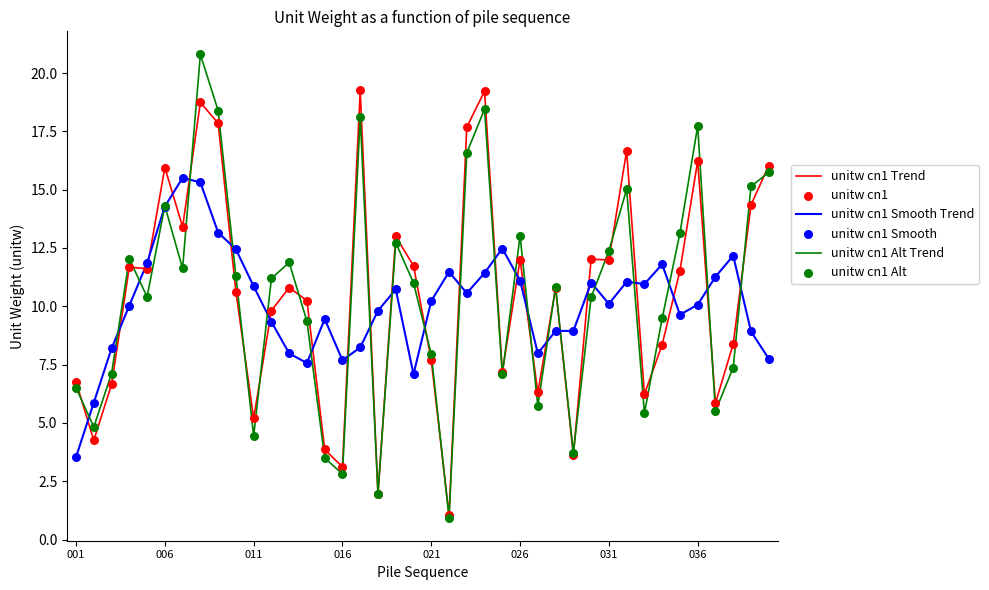

Which series has the widest spread of values?

unitw cn1 Alt Trend